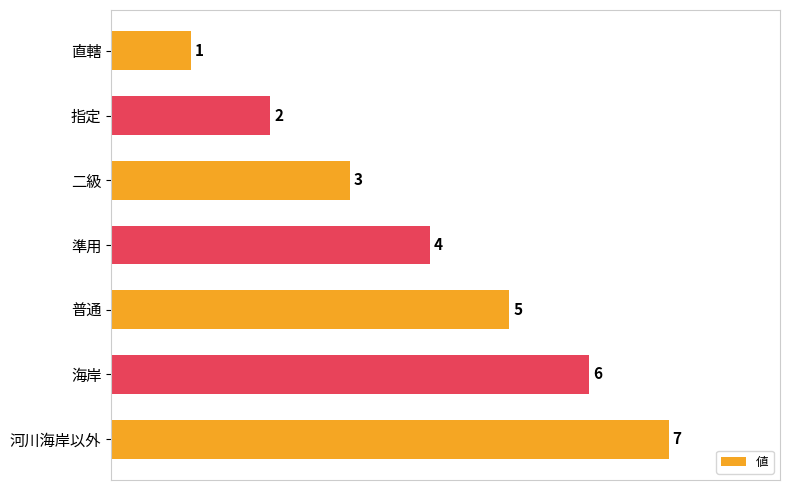

Is it true that the value at 準用 is 5?

False